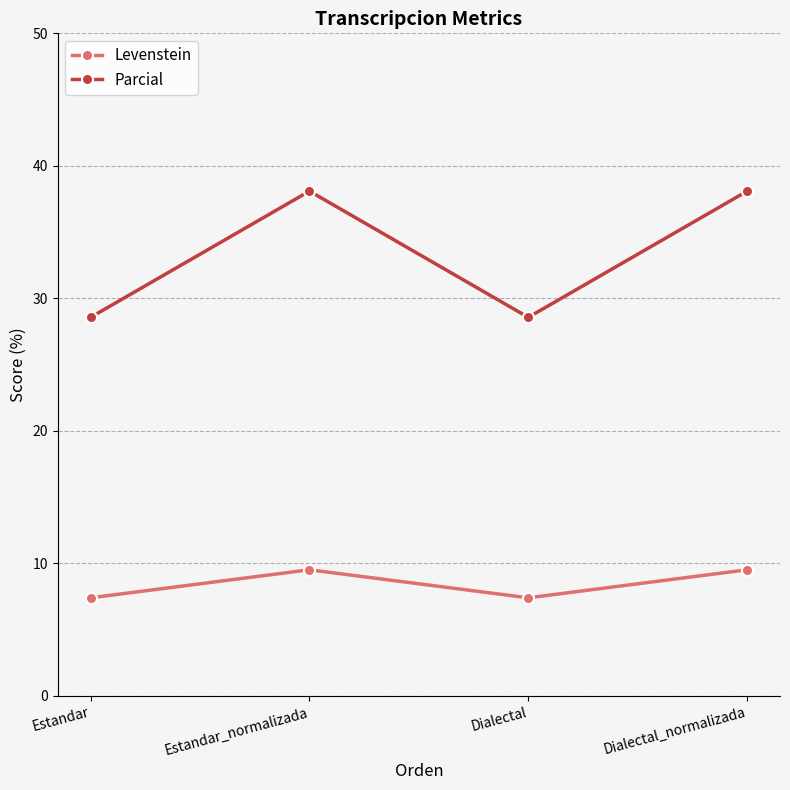

What value does the Parcial series have at Estandar?

28.6